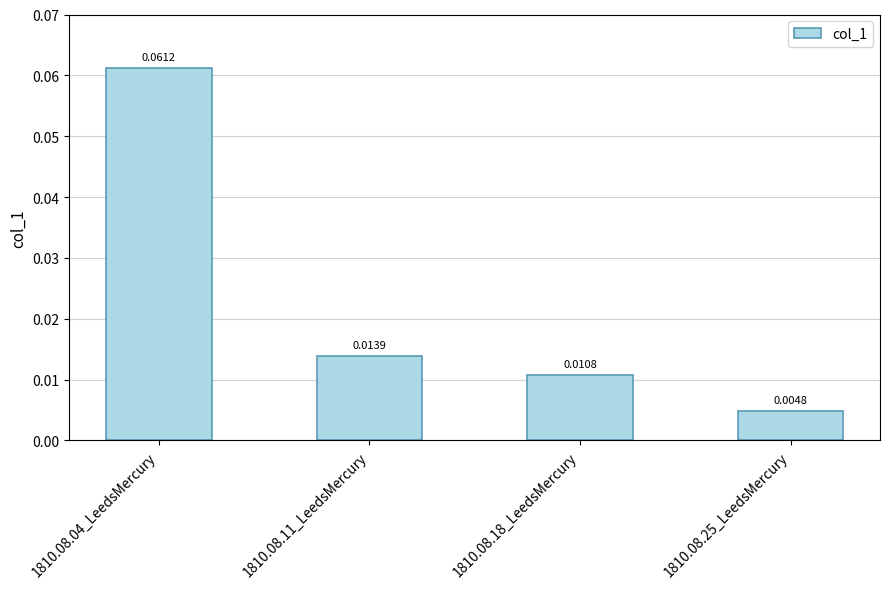

Between 1810.08.04_LeedsMercury and 1810.08.25_LeedsMercury, which is larger?

1810.08.04_LeedsMercury